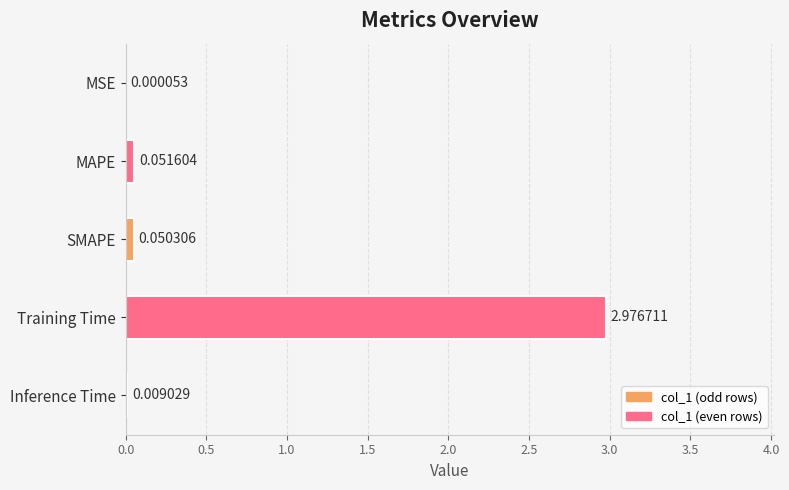

What is the sum of all values?

3.1